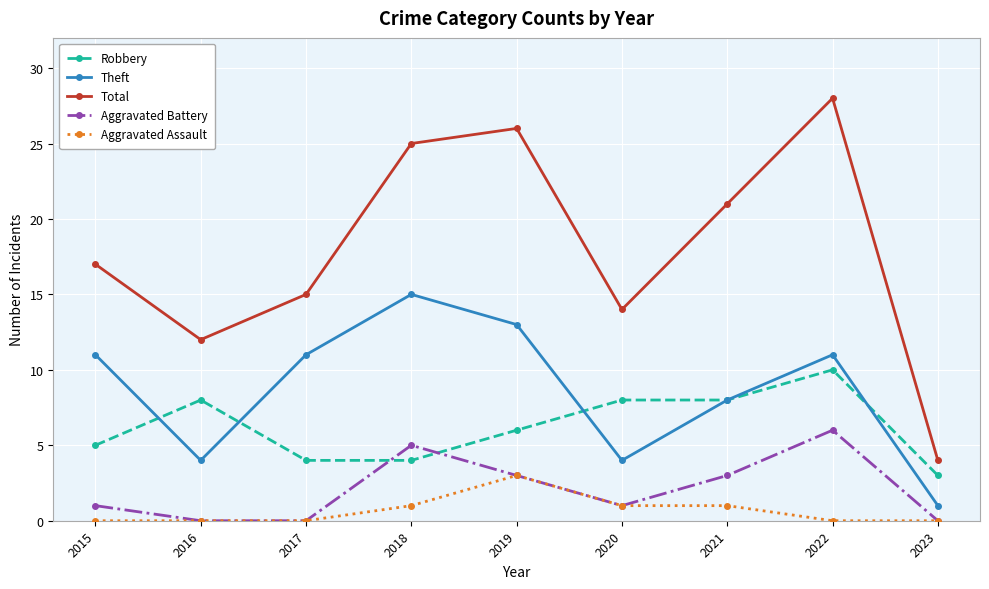

At which category does Robbery reach its first local peak?

2016